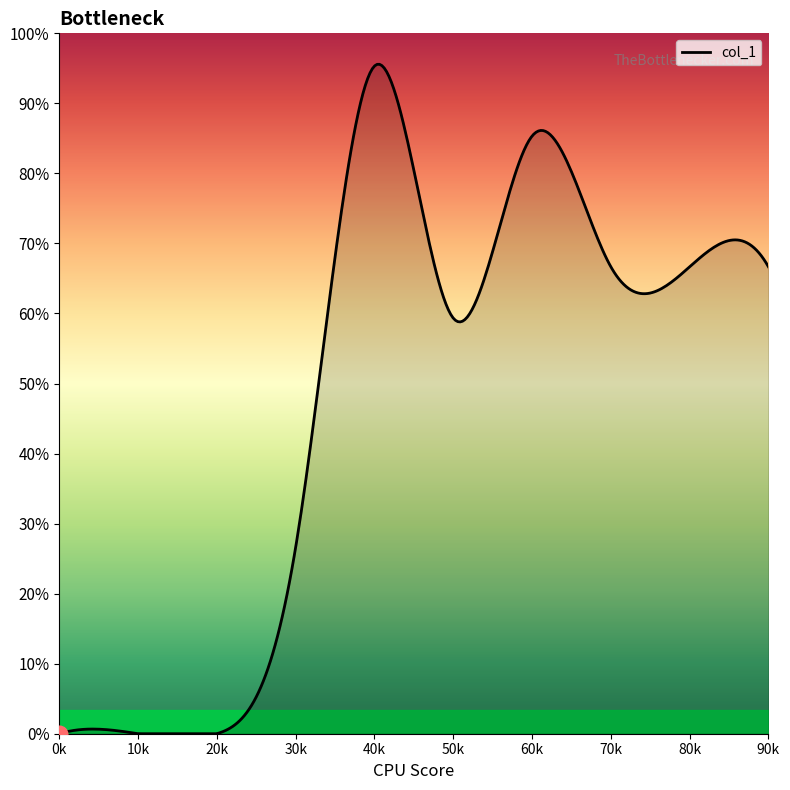

Where is the first local maximum?

4